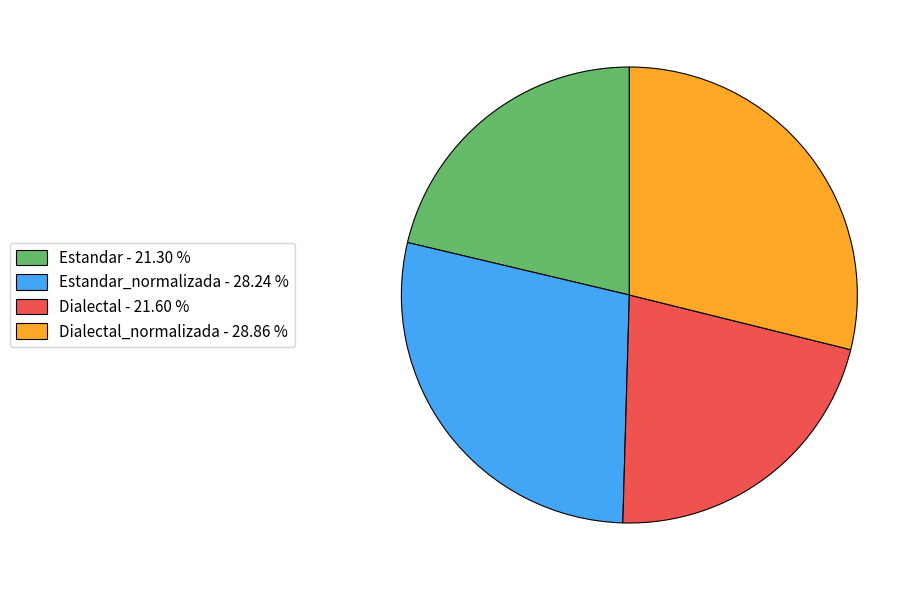

What is the largest slice in the pie chart?

Dialectal_normalizada - 28.86 %